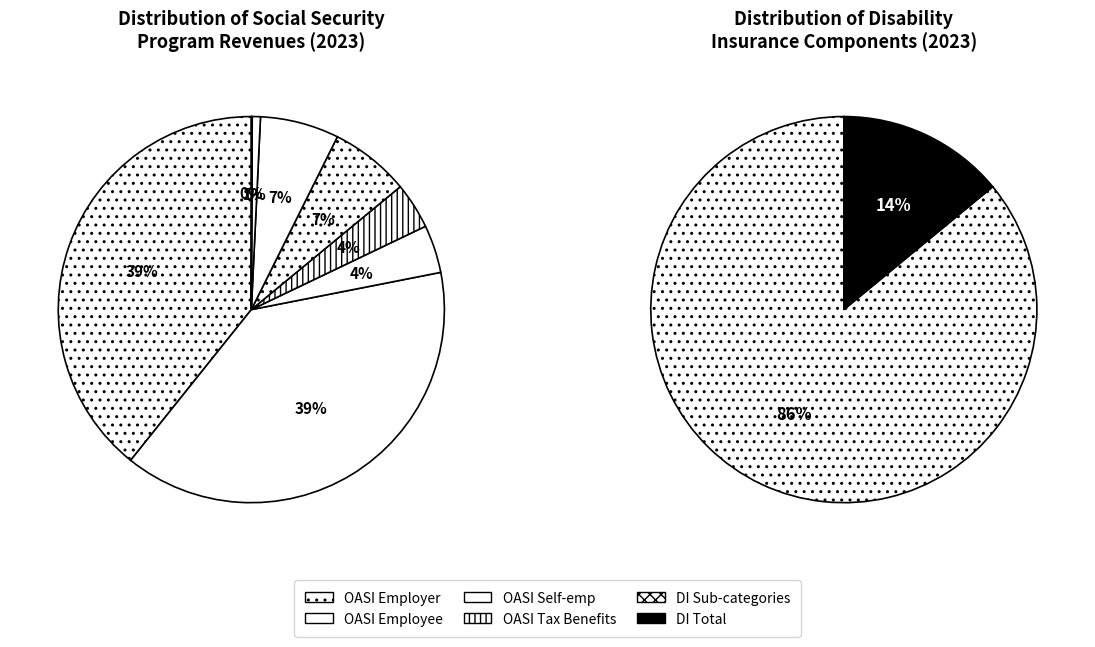

What is the total percentage of Disability Insurance (DI) and DI_Taxation of benefits?

7.0%